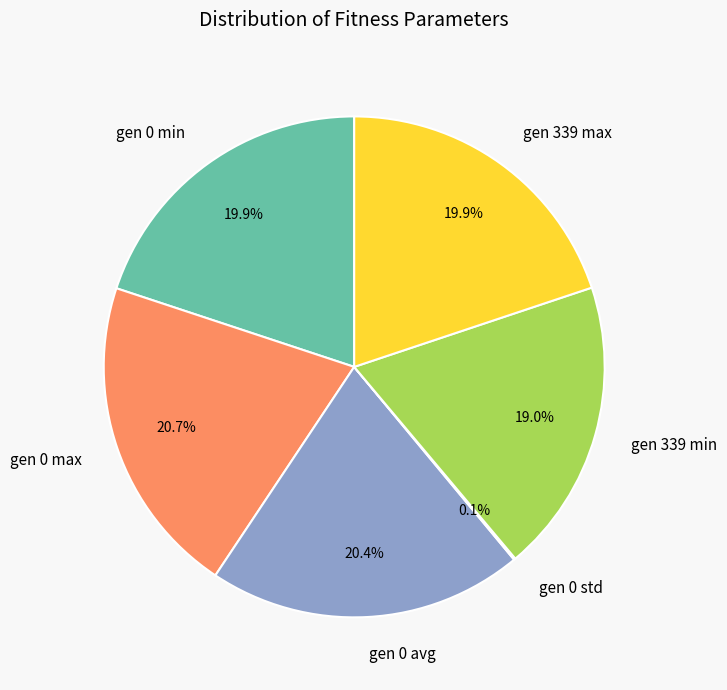

Combined, what portion of the pie is gen 339 min and gen 339 max?

38.9%